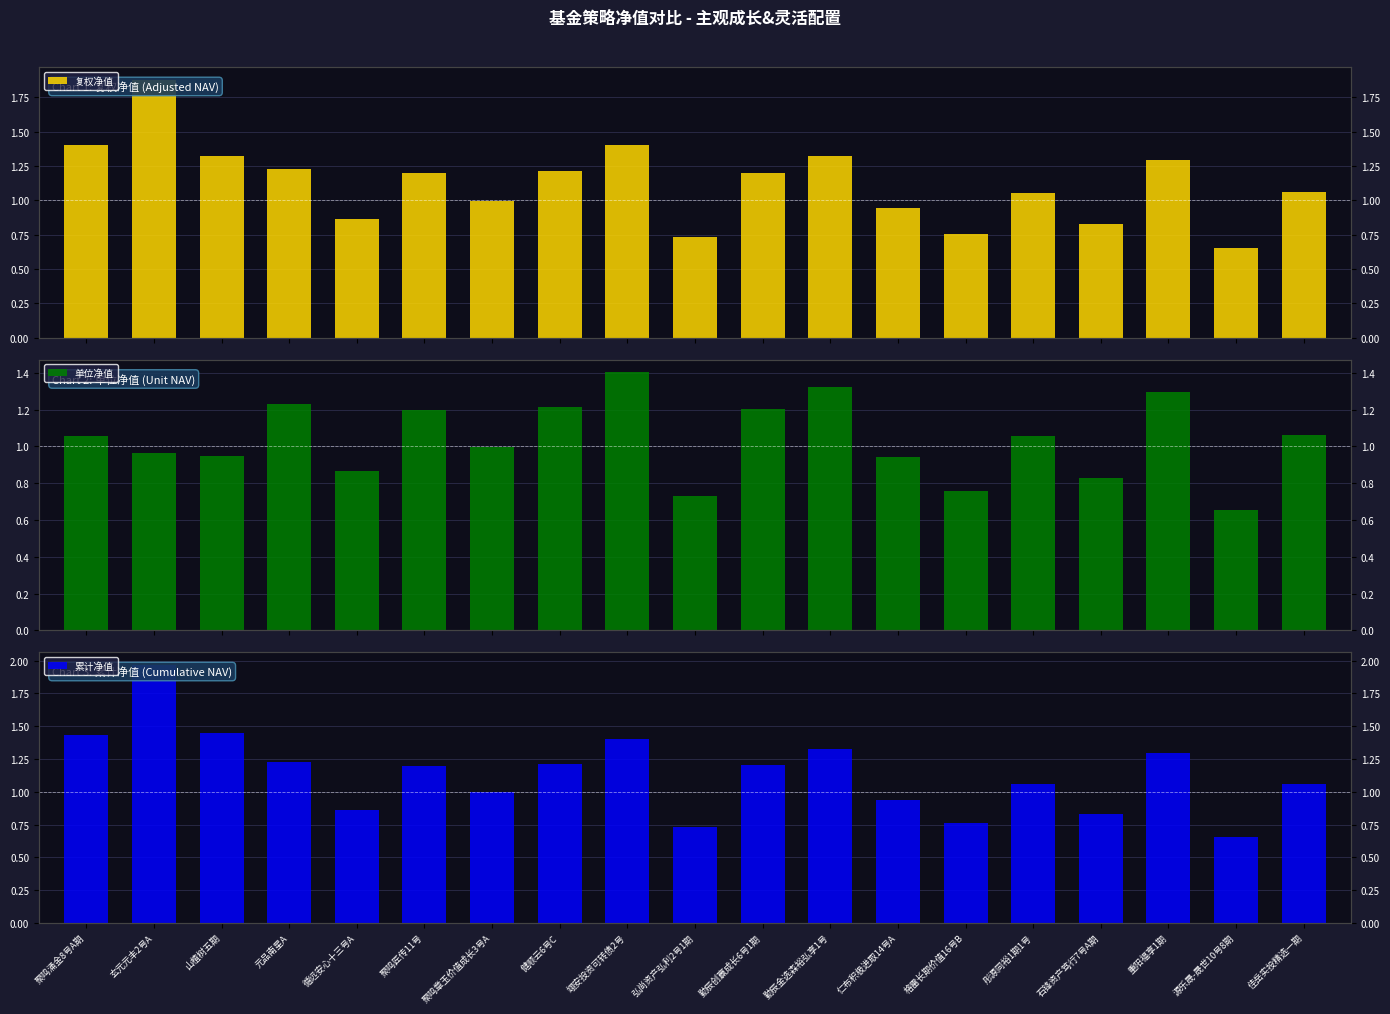

Is it true that 复权净值 equals 0.7 at 重阳福享1期?

False